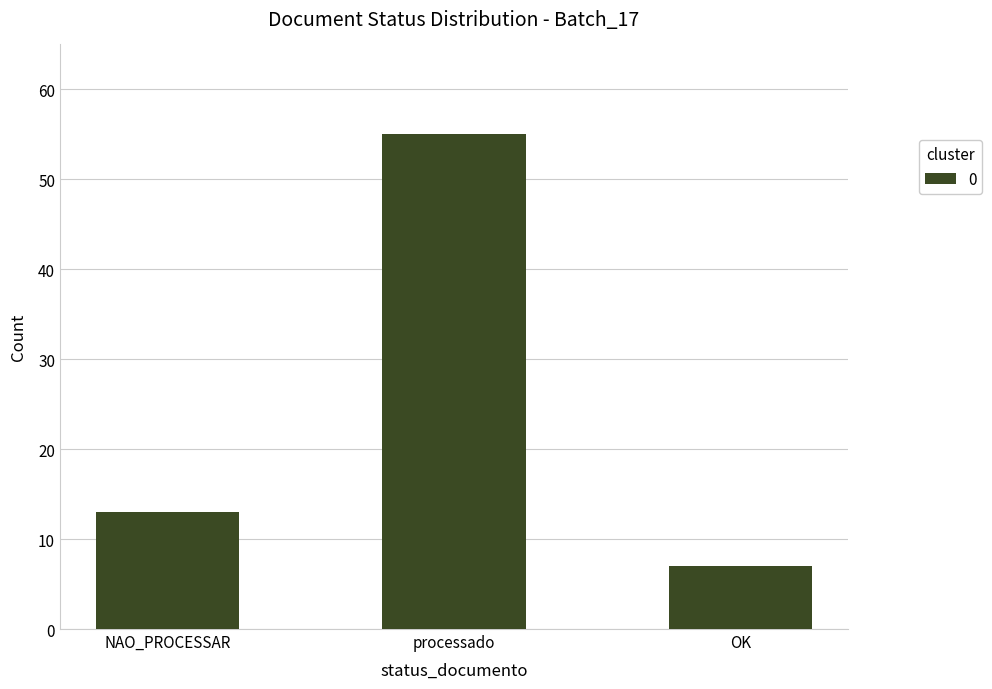

List the labels in order of value, smallest first.

OK, NAO_PROCESSAR, processado